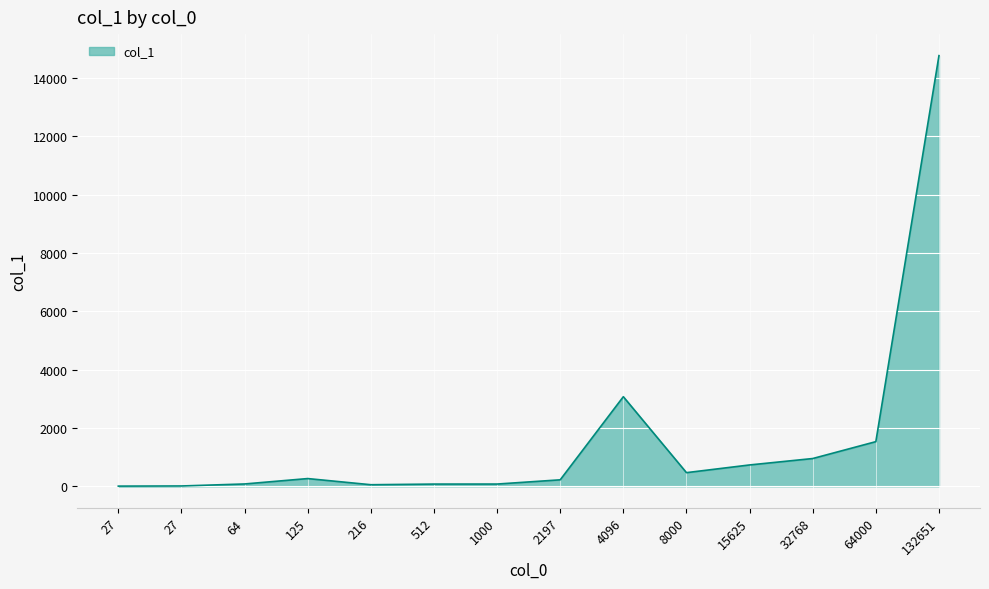

The value at 27 is 11. True or false?

True